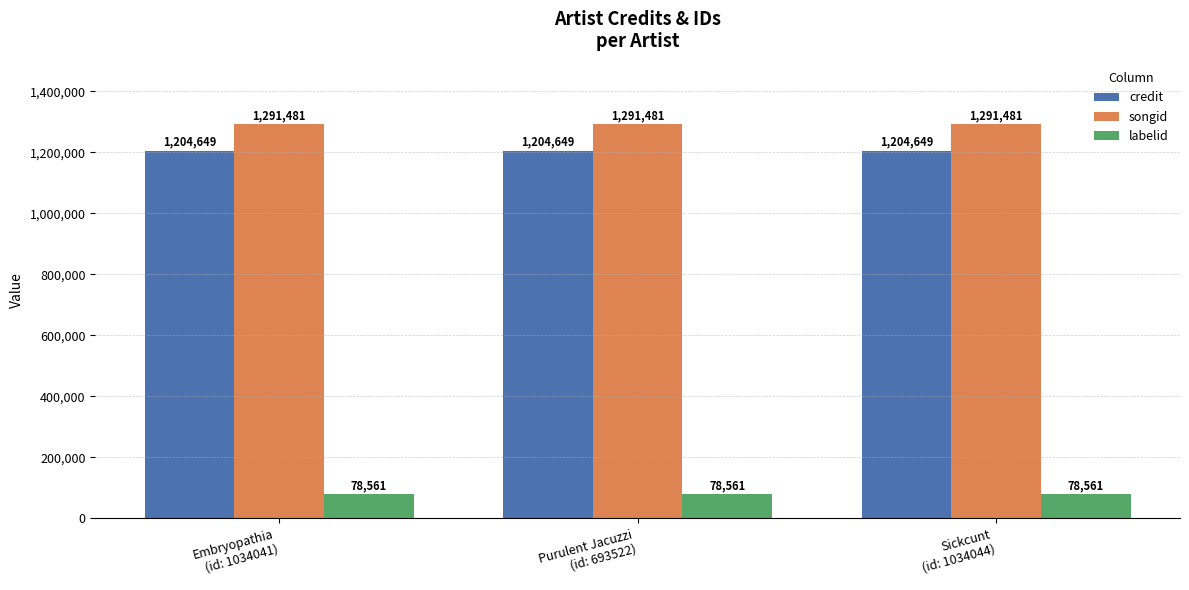

Which series has the largest total across all categories?

songid